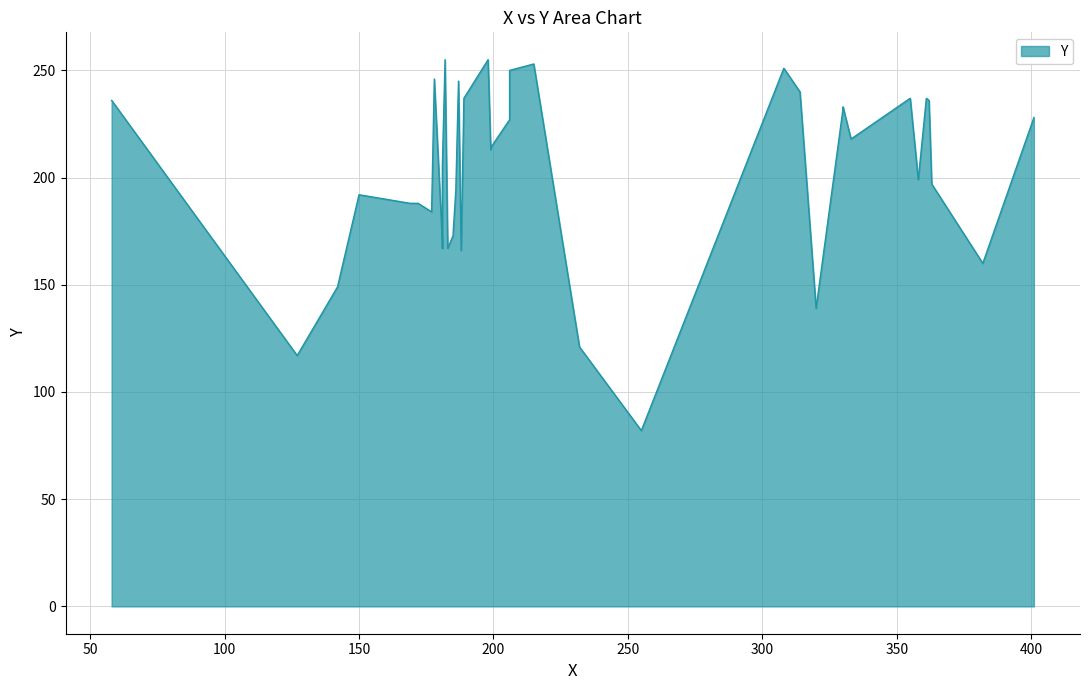

Is it true that the value at 205 is 365?

False